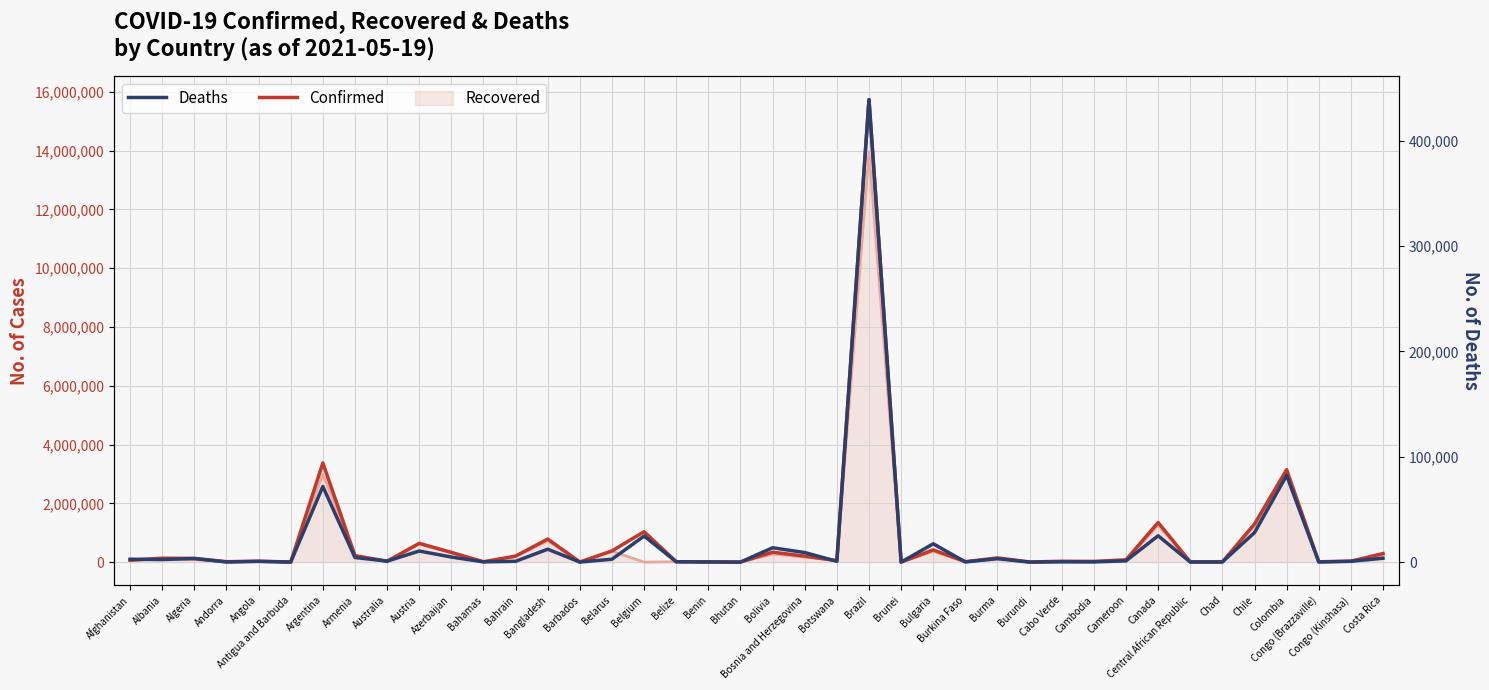

Is it true that Confirmed equals 125693 at Algeria?

True